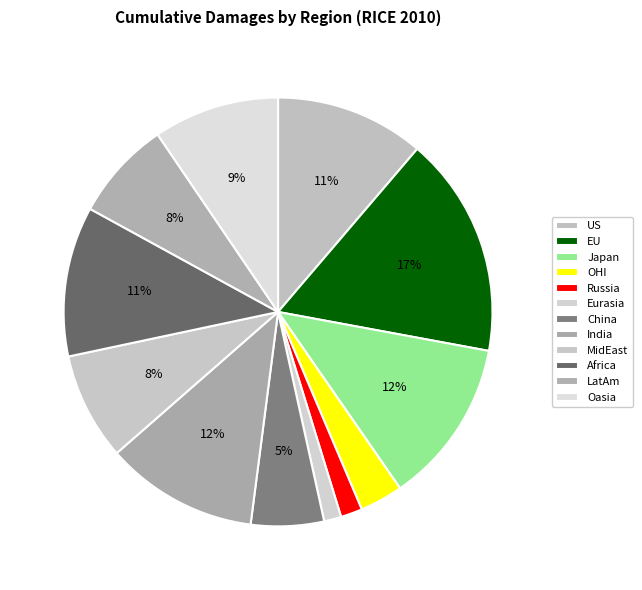

Is there a majority slice in this chart?

No